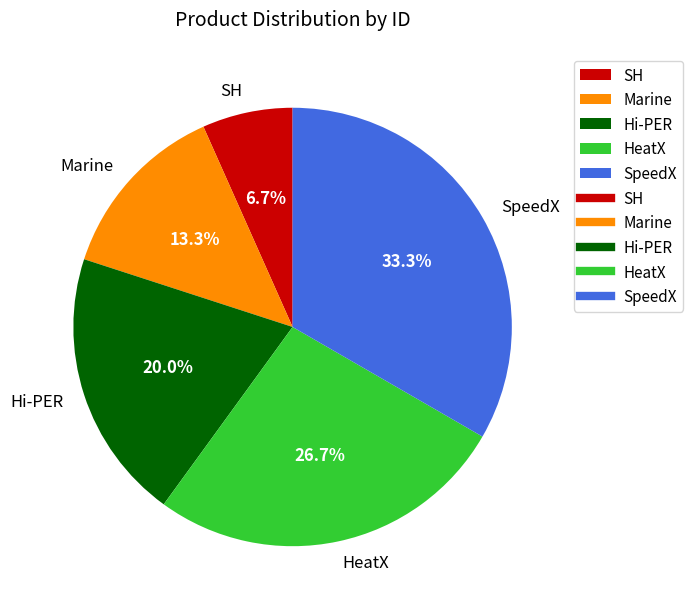

Combined, what portion of the pie is Hi-PER and SH?

26.7%